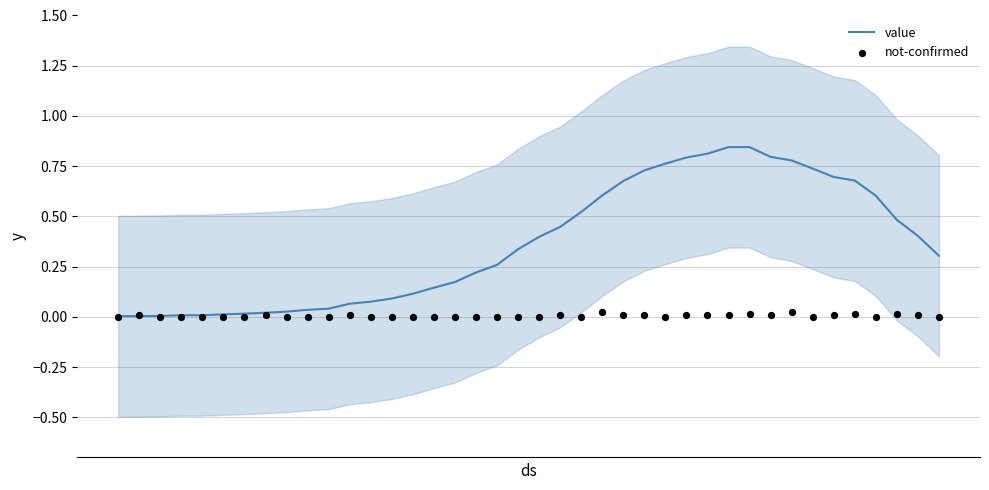

Which series contains the lowest Y value?

not-confirmed